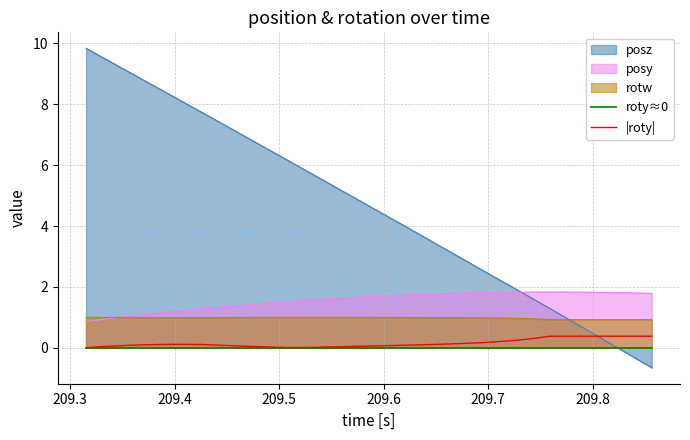

True or false: |roty| and posy intersect in this chart.

False